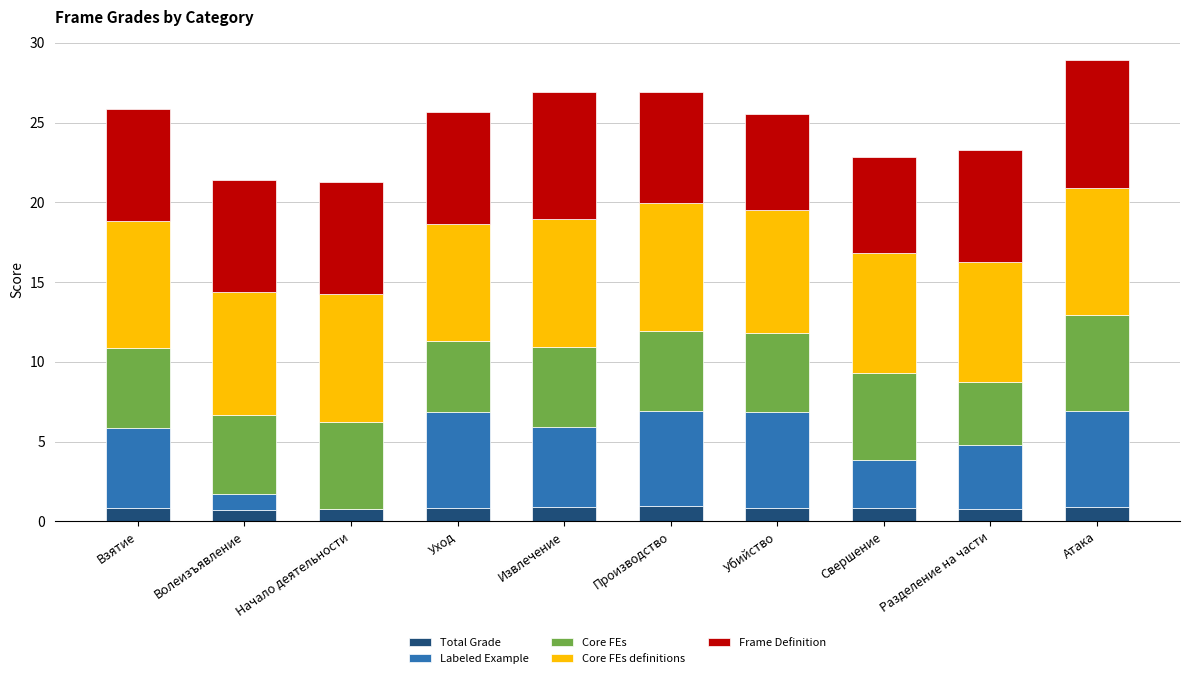

Are the bars horizontal?

No